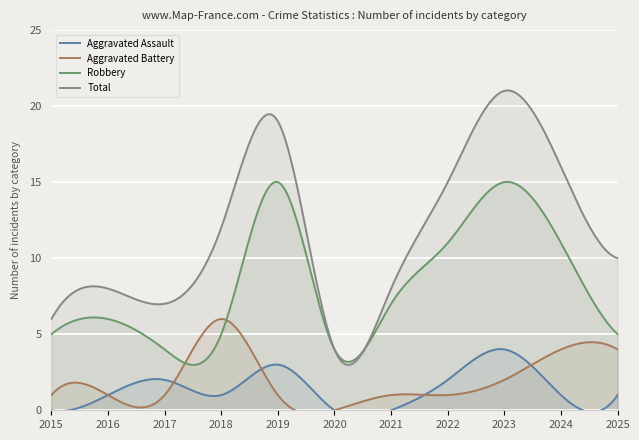

Which series has the largest total across all categories?

Total